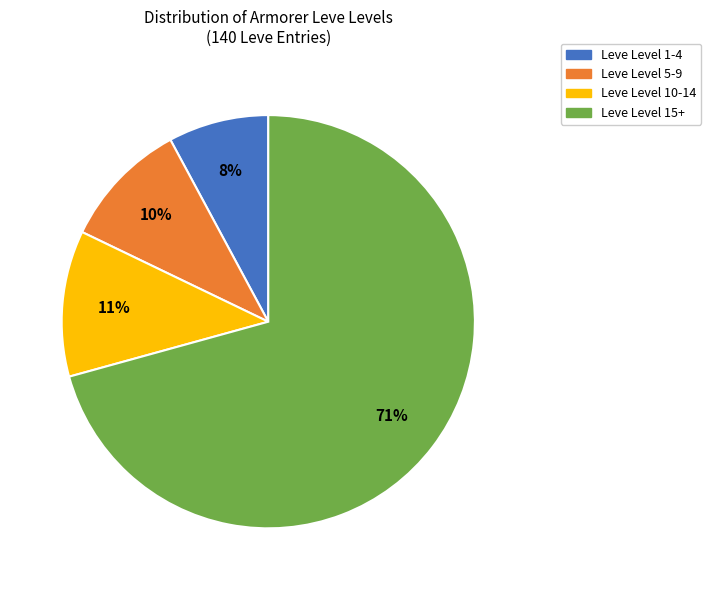

To the nearest percent, what is the average slice percentage?

25%